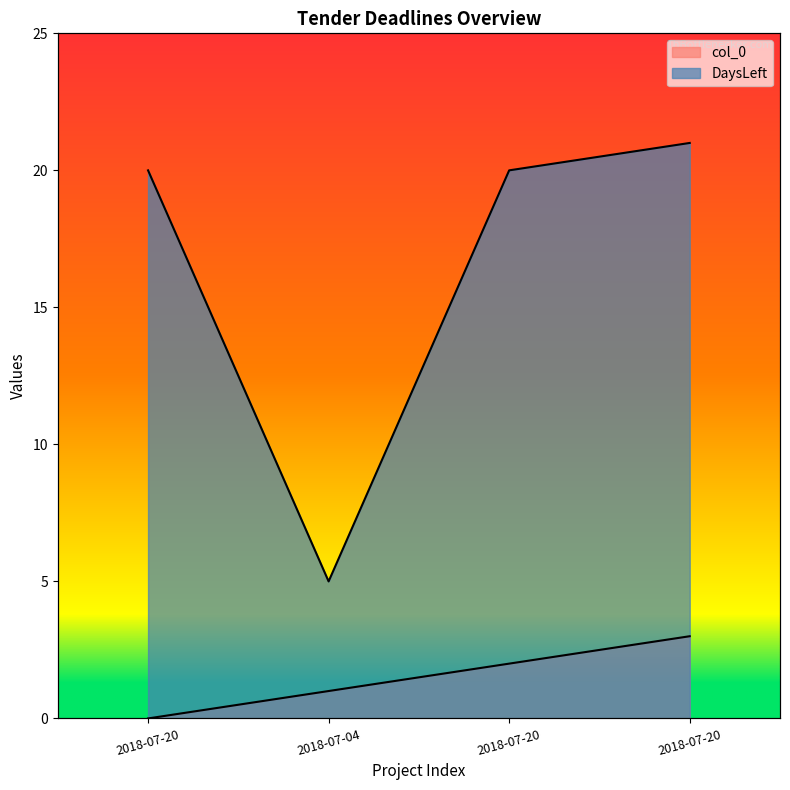

True or false: DaysLeft and col_0 intersect in this chart.

False